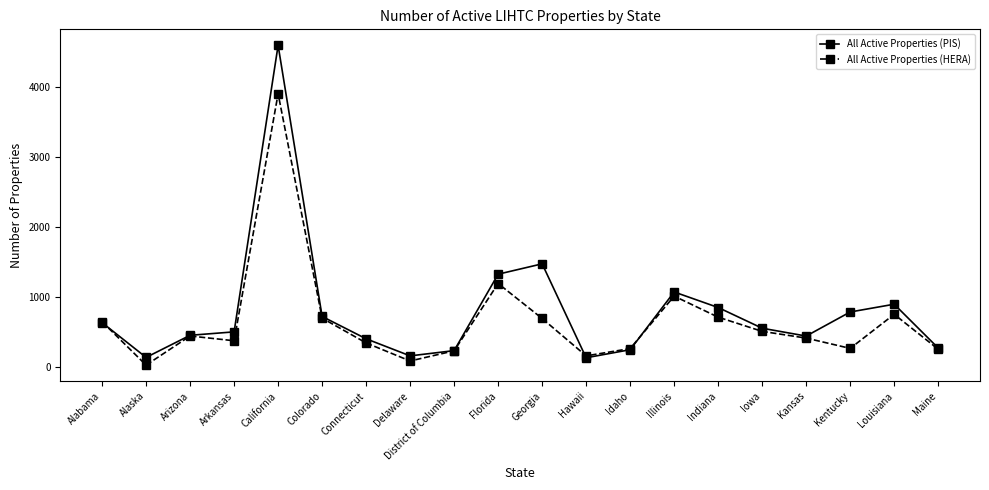

What is the maximum value for All Active Properties (PIS)?

4591